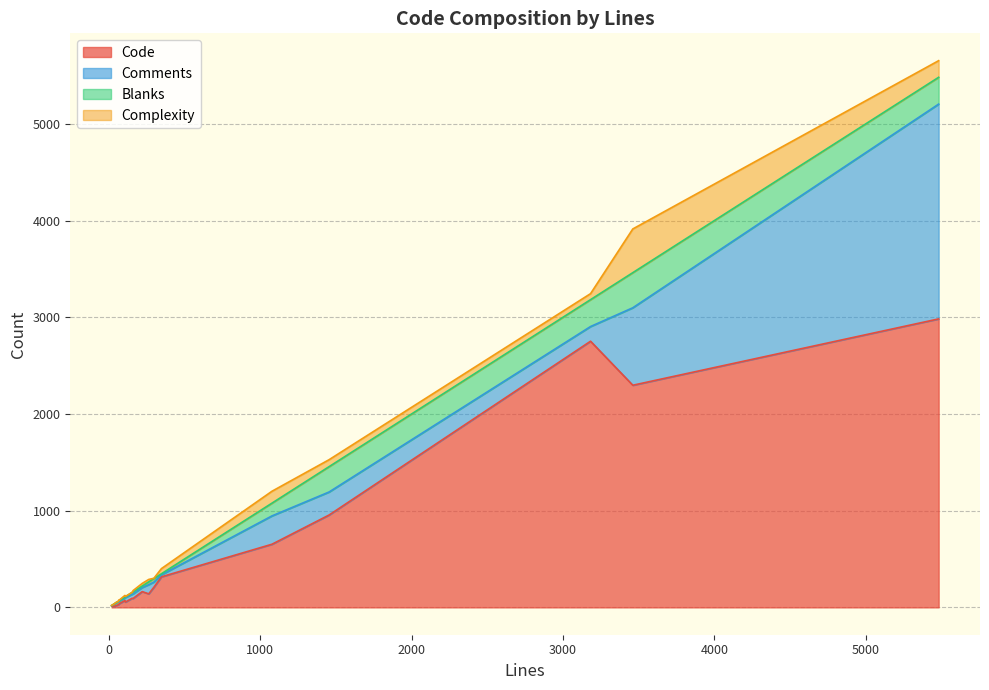

True or false: Blanks has more than 0 points higher than both neighbors.

True